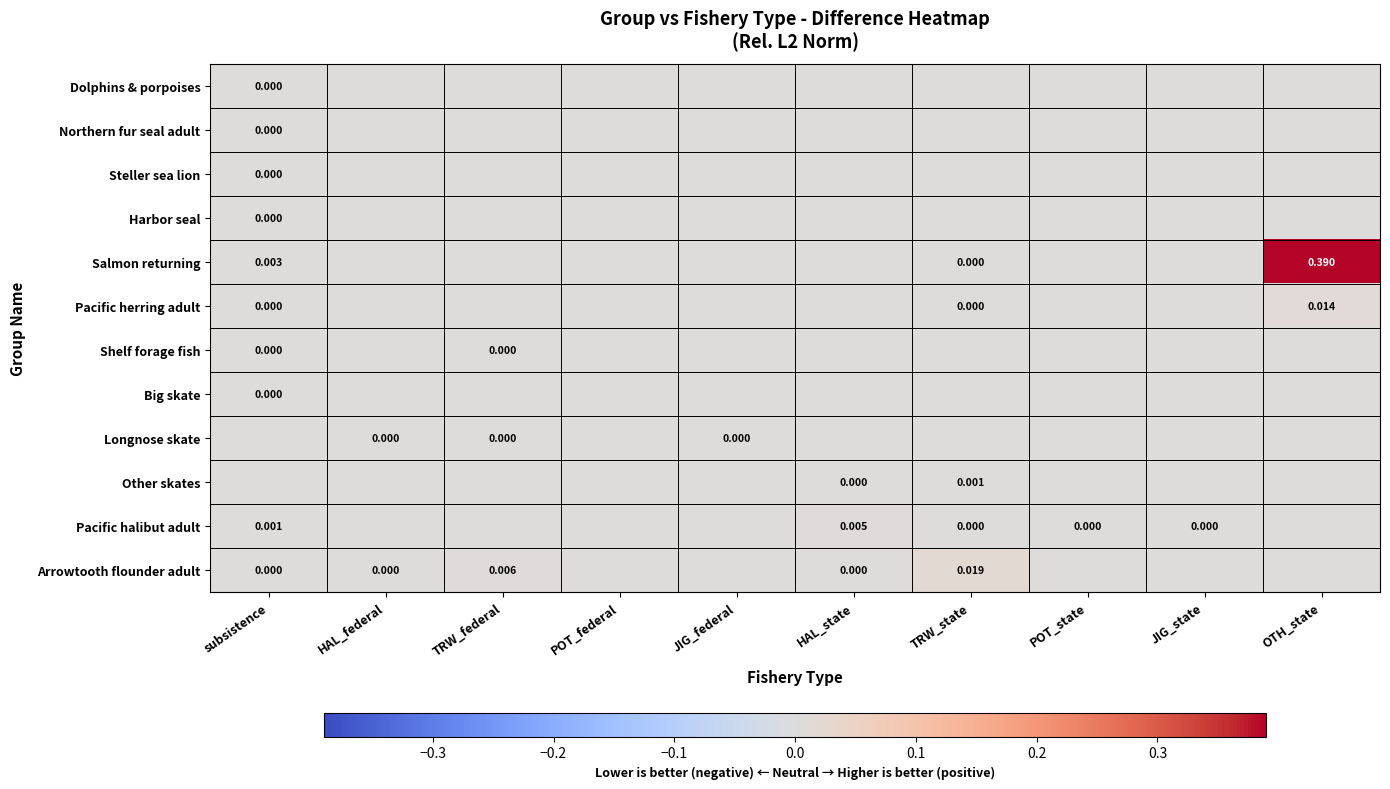

Which category has the highest value across all series?

OTH_state